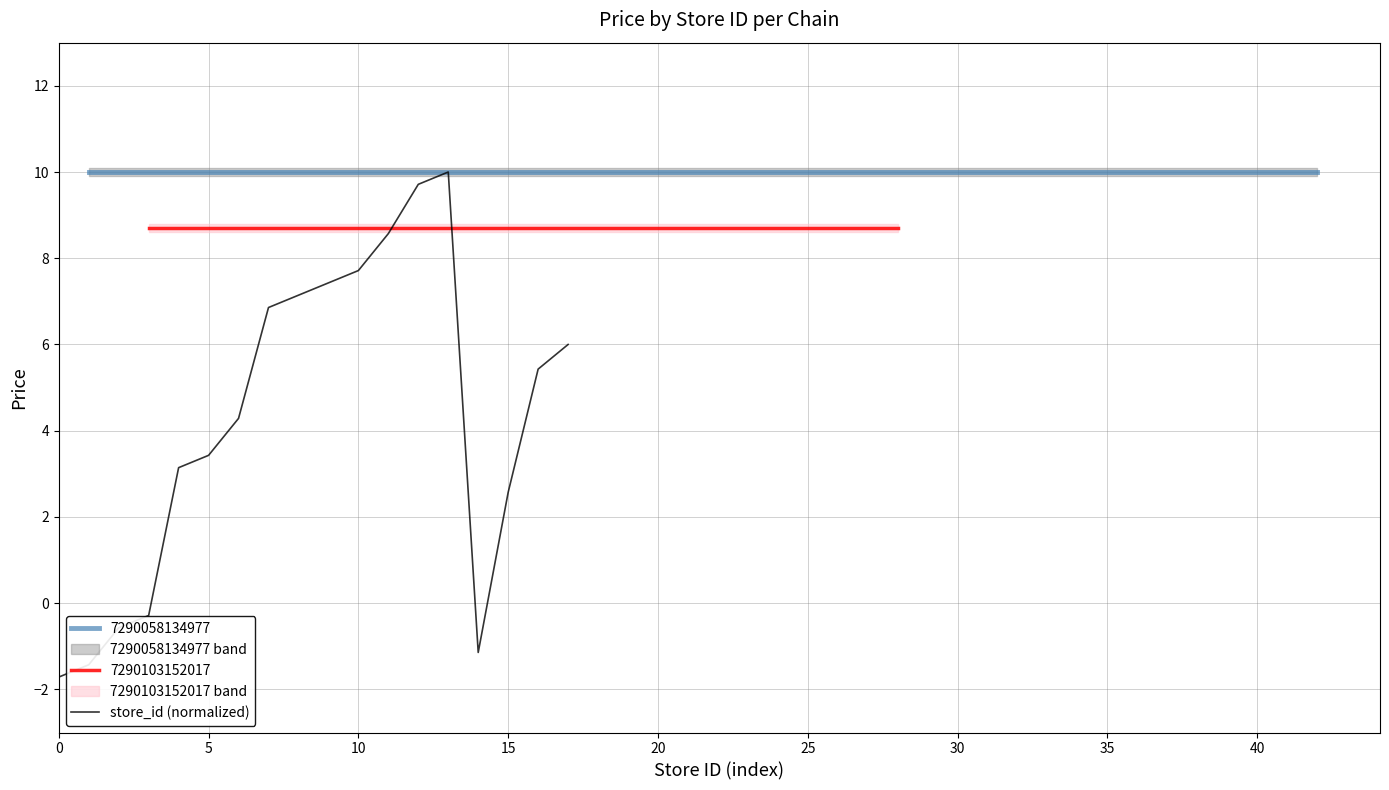

Does the chart have visible grid lines?

Yes